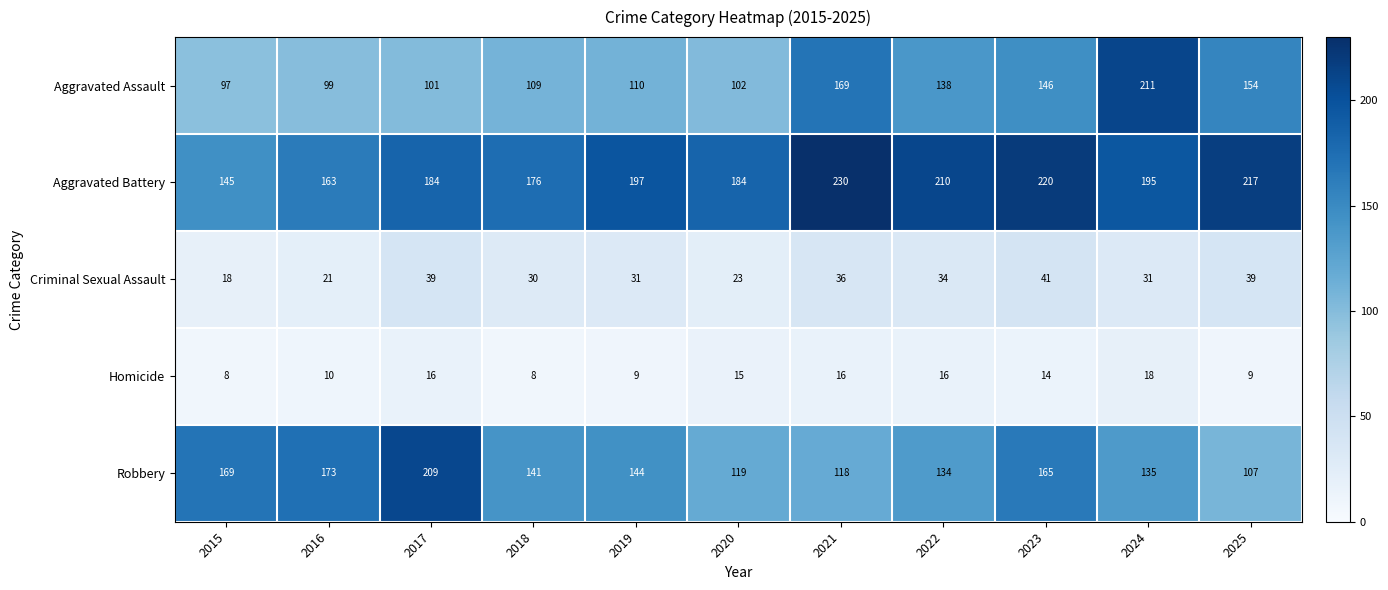

Which series has the largest total across all categories?

Aggravated Battery